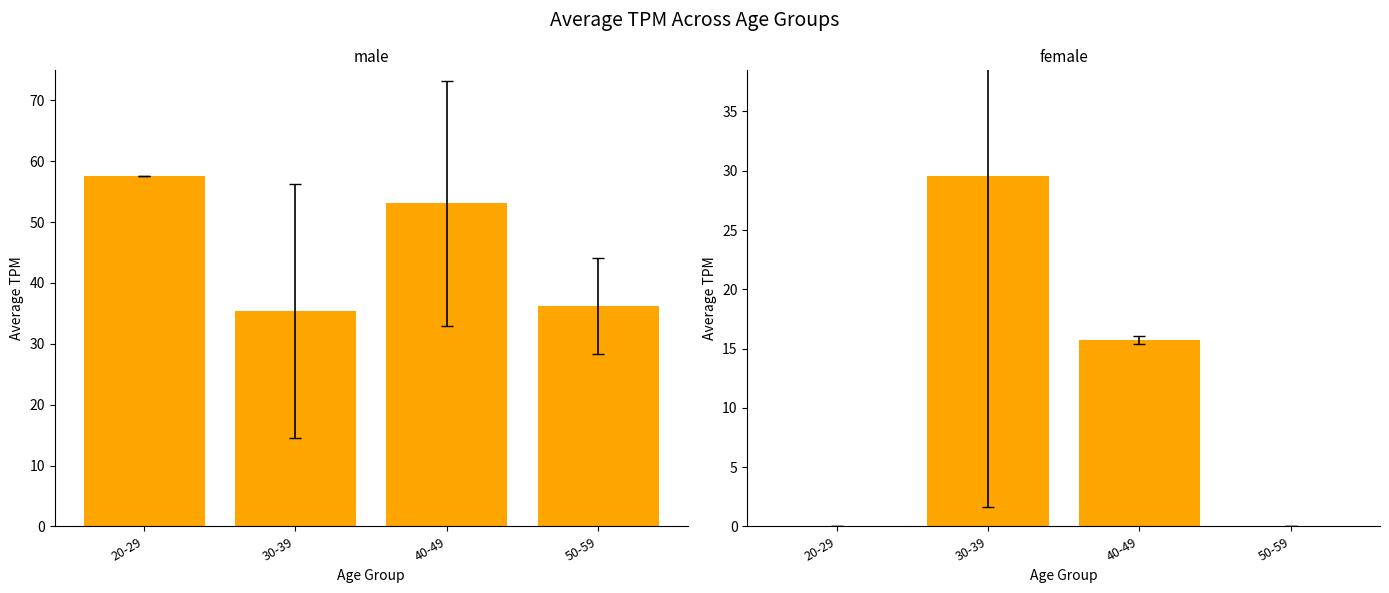

What are all the series names shown in the legend?

male, female